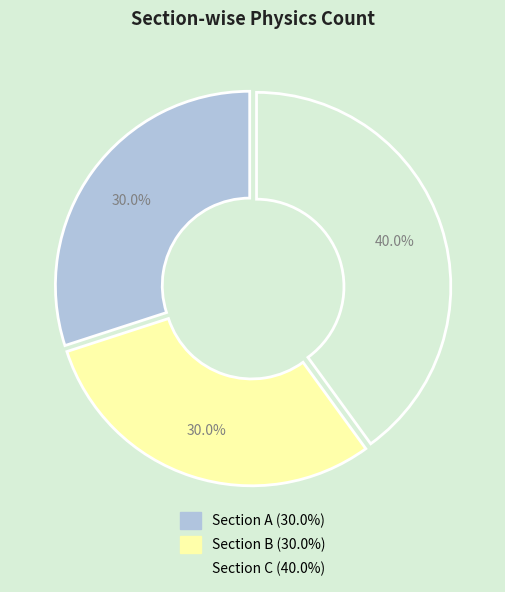

Is there any slice that represents more than half of the pie?

No